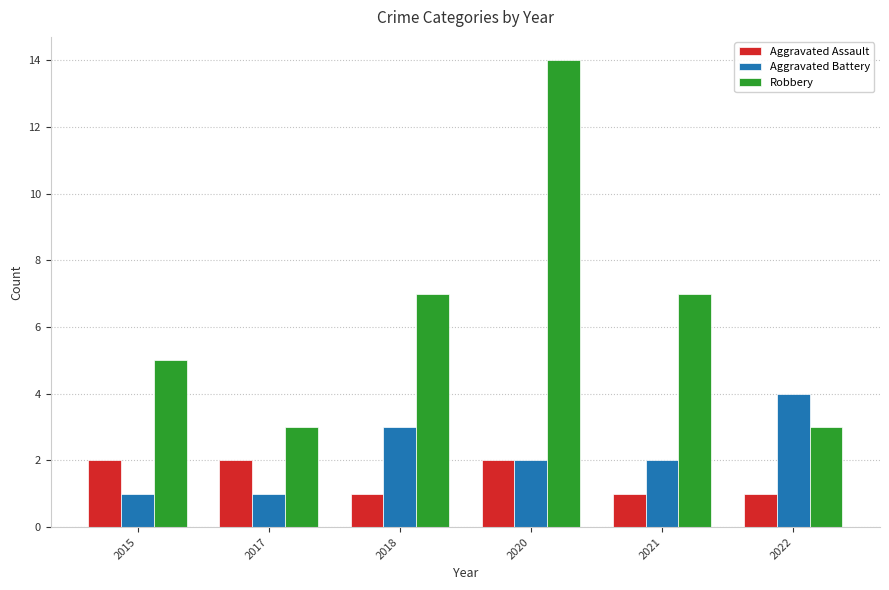

At 2015, list the series in order from largest to smallest.

Robbery, Aggravated Assault, Aggravated Battery